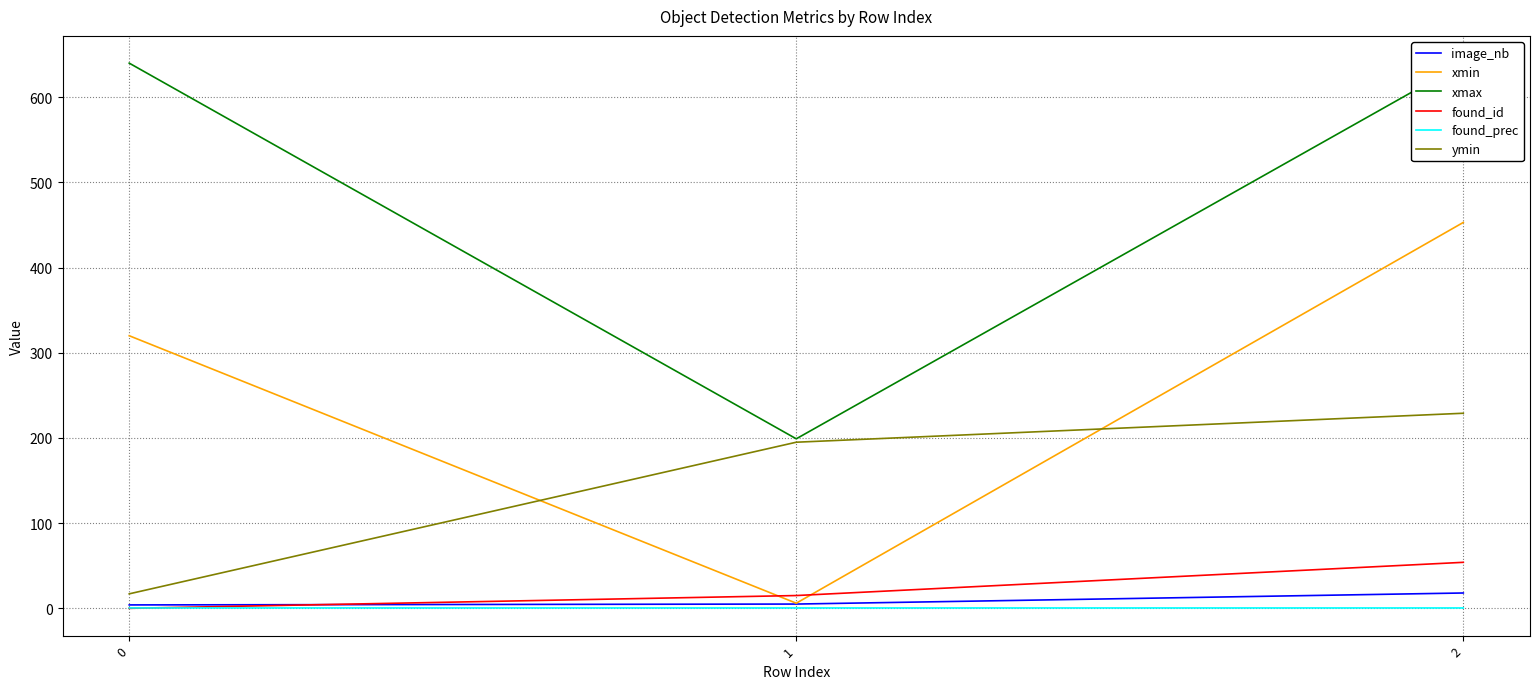

Does the chart have visible grid lines?

Yes